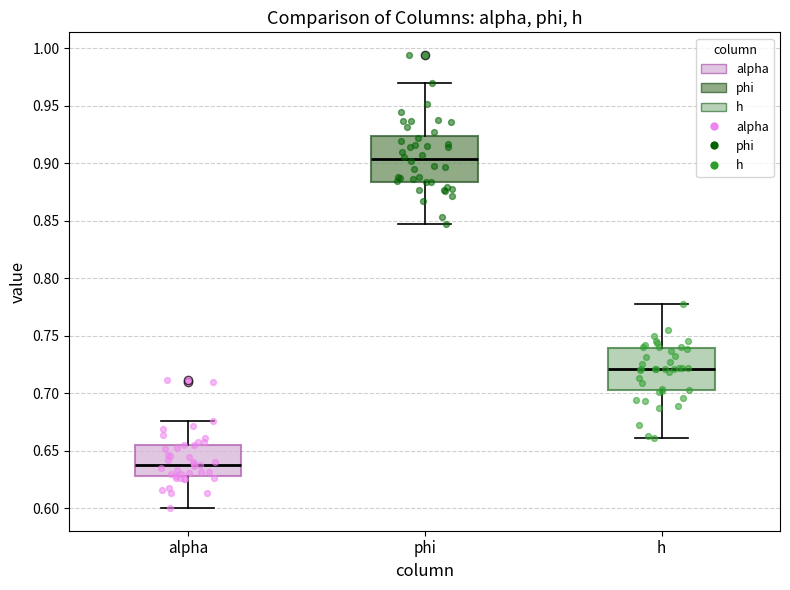

Reading left to right, transcribe this box plot: for each box, give where its median line is, the range the box spans, and where its two whiskers end, as read against the y-axis. The values are not printed on the chart, so give them approximately, as read against the axis.

alpha: median 0.640, box 0.630 to 0.655, whiskers 0.600 to 0.675
phi: median 0.905, box 0.885 to 0.925, whiskers 0.845 to 0.970
h: median 0.720, box 0.700 to 0.740, whiskers 0.660 to 0.780